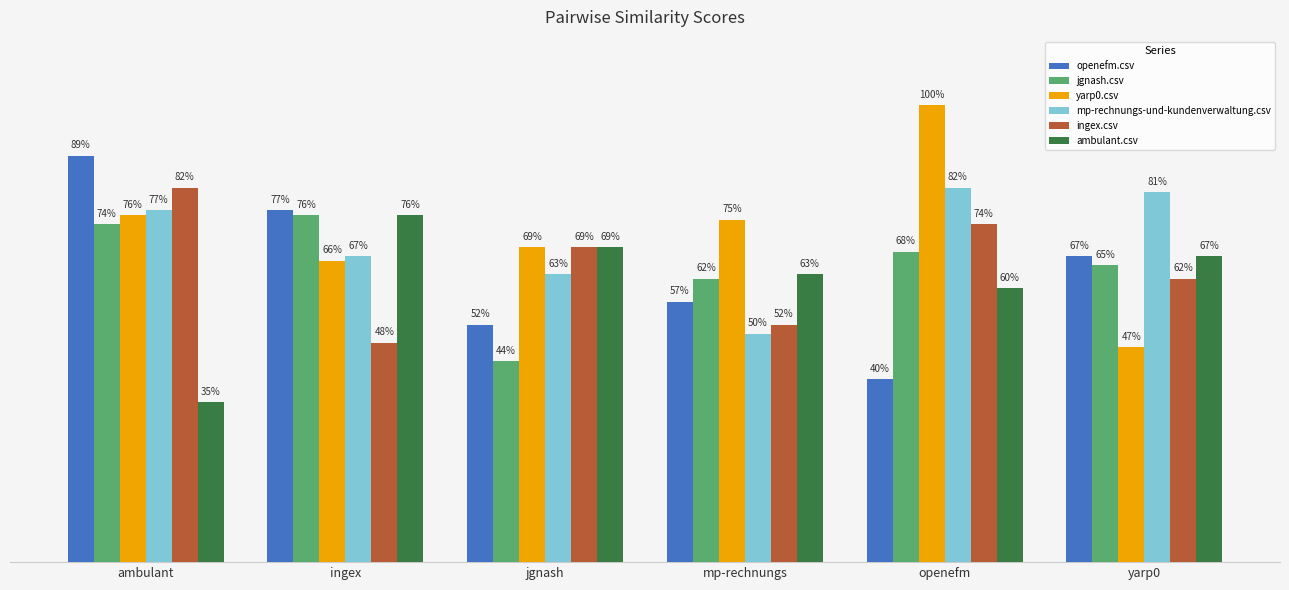

Reading left to right, transcribe all the data shown in this chart.

openefm.csv: ambulant=0.9	ingex=0.8	jgnash=0.5	mp-rechnungs=0.6	openefm=0.4	yarp0=0.7
jgnash.csv: ambulant=0.7	ingex=0.8	jgnash=0.4	mp-rechnungs=0.6	openefm=0.7	yarp0=0.7
yarp0.csv: ambulant=0.8	ingex=0.7	jgnash=0.7	mp-rechnungs=0.8	openefm=1.0	yarp0=0.5
mp-rechnungs-und-kundenverwaltung.csv: ambulant=0.8	ingex=0.7	jgnash=0.6	mp-rechnungs=0.5	openefm=0.8	yarp0=0.8
ingex.csv: ambulant=0.8	ingex=0.5	jgnash=0.7	mp-rechnungs=0.5	openefm=0.7	yarp0=0.6
ambulant.csv: ambulant=0.3	ingex=0.8	jgnash=0.7	mp-rechnungs=0.6	openefm=0.6	yarp0=0.7